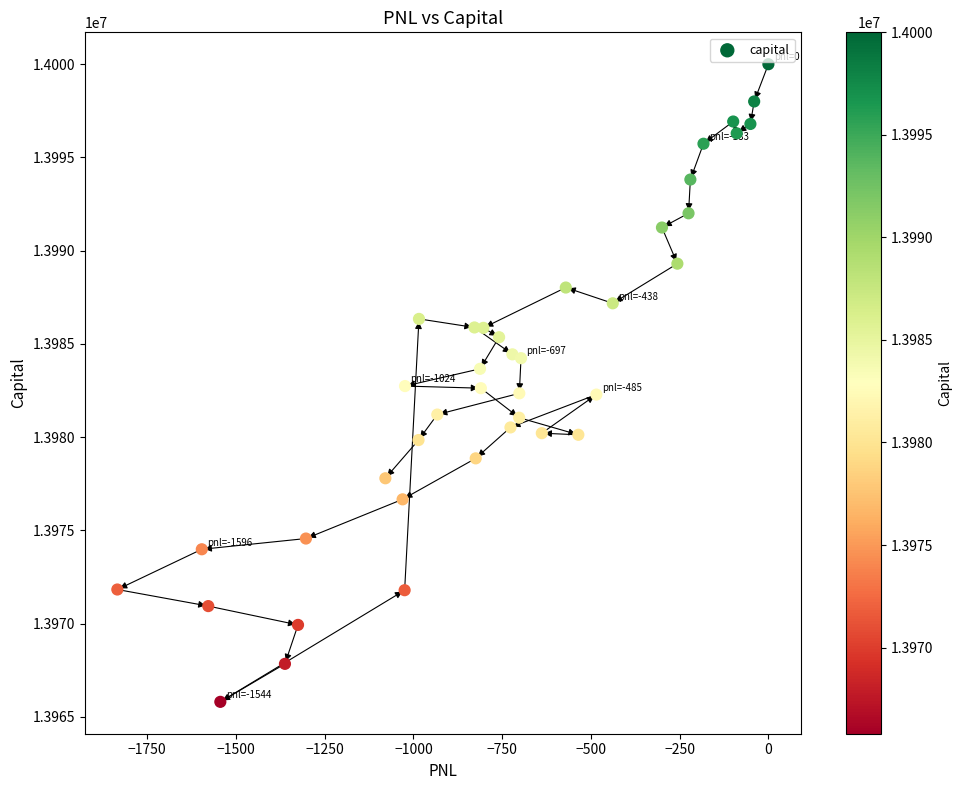

What is the range of X values (max minus min)?

1834.0